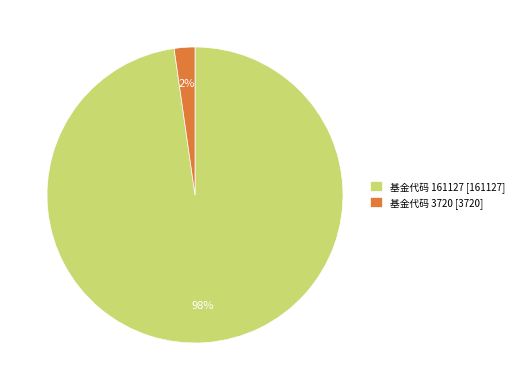

What is the majority slice?

基金代码 161127 [161127]